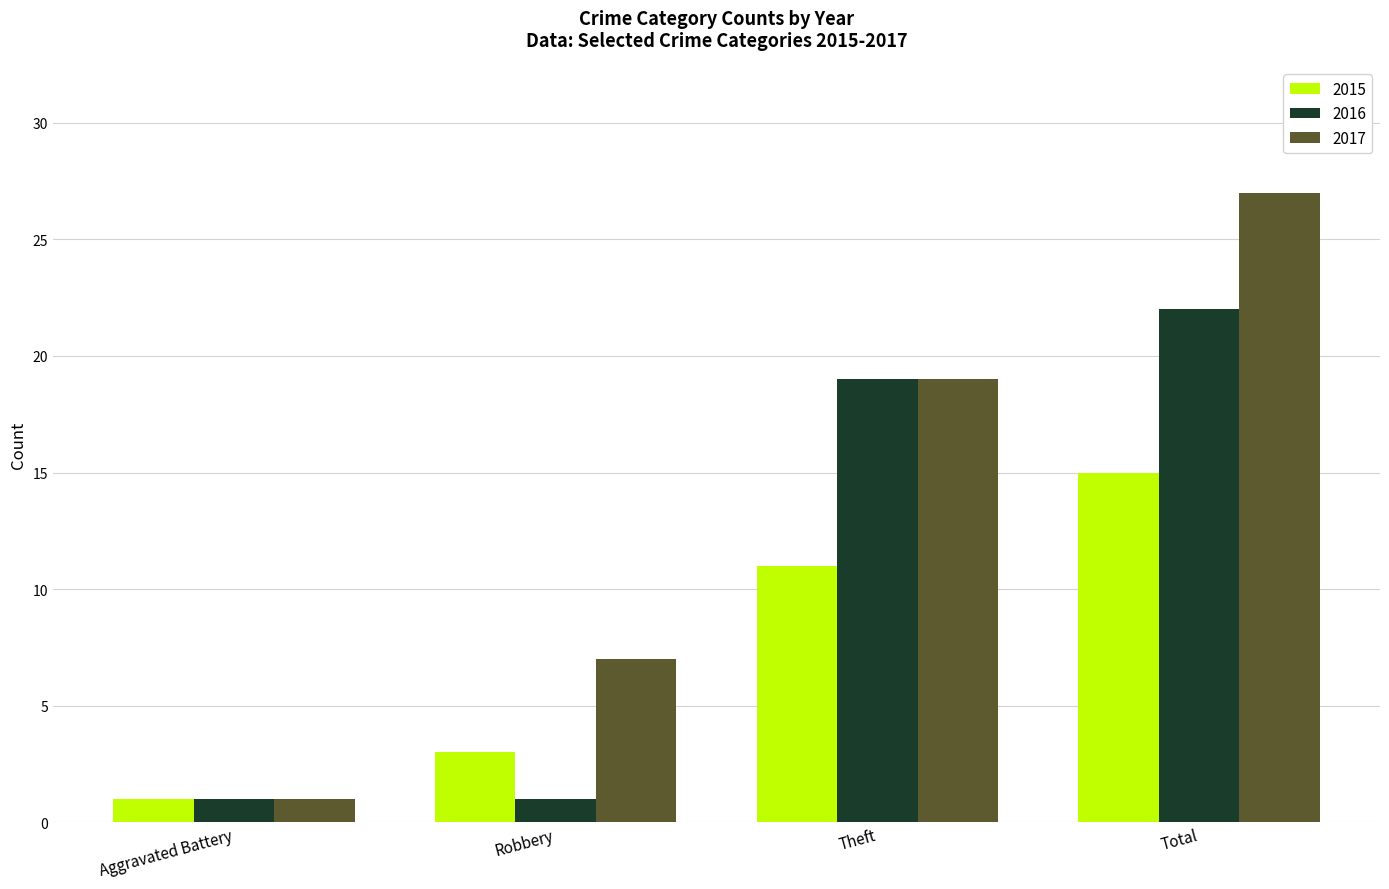

True or false: 2015 has a value of 15 at Theft.

False